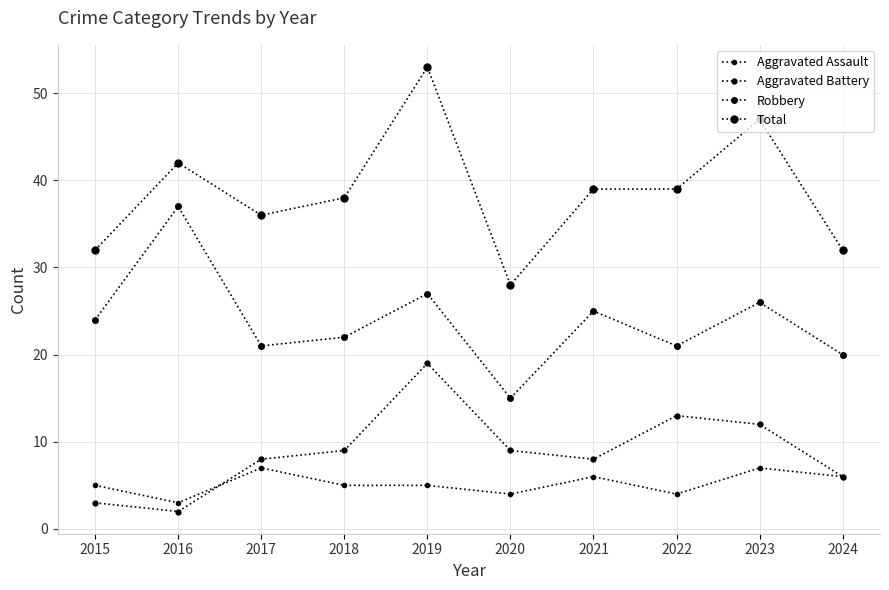

Where is the first local maximum for Robbery?

2016